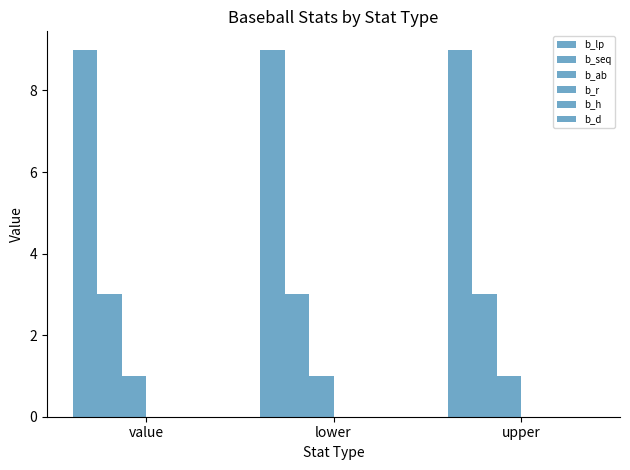

How many bars are there in each group?

3